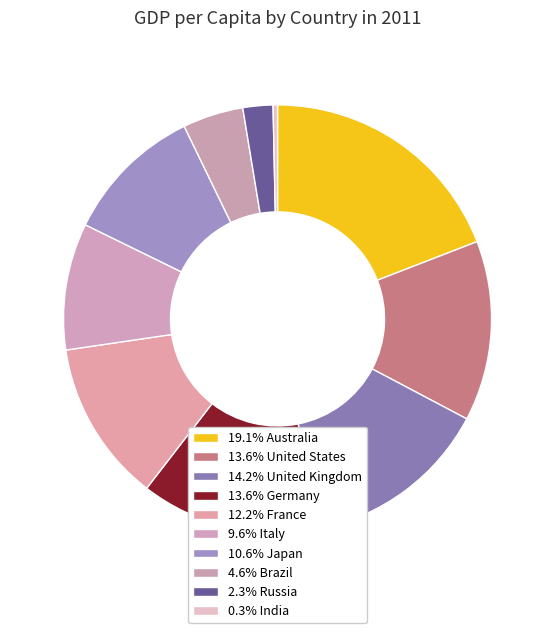

Which slice is the smallest?

India